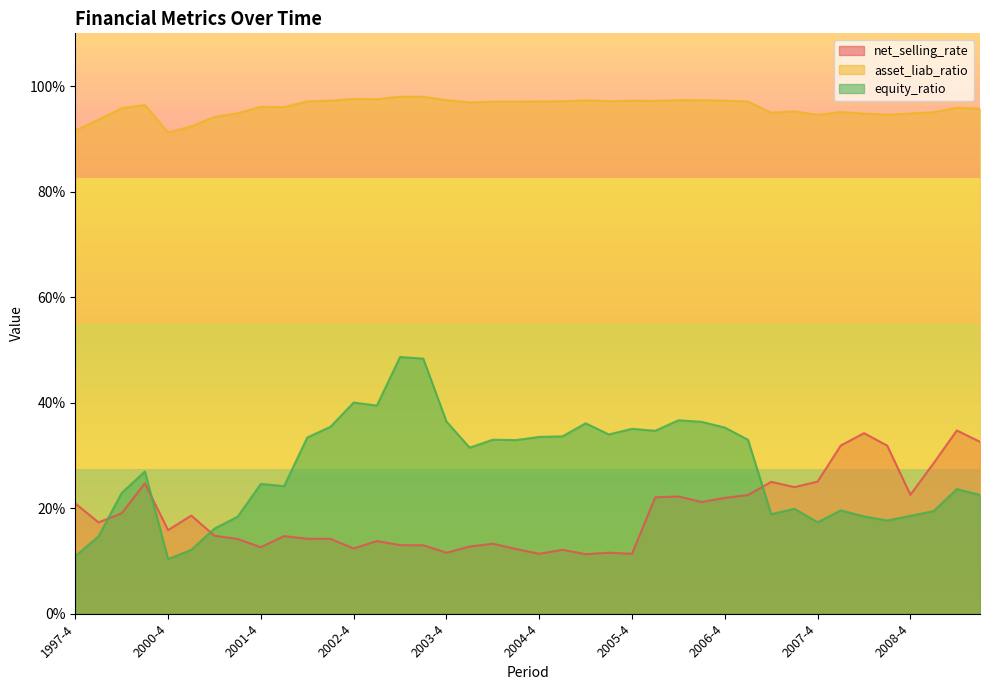

Rank the series by their maximum value, from lowest to highest.

net_selling_rate, equity_ratio, asset_liab_ratio